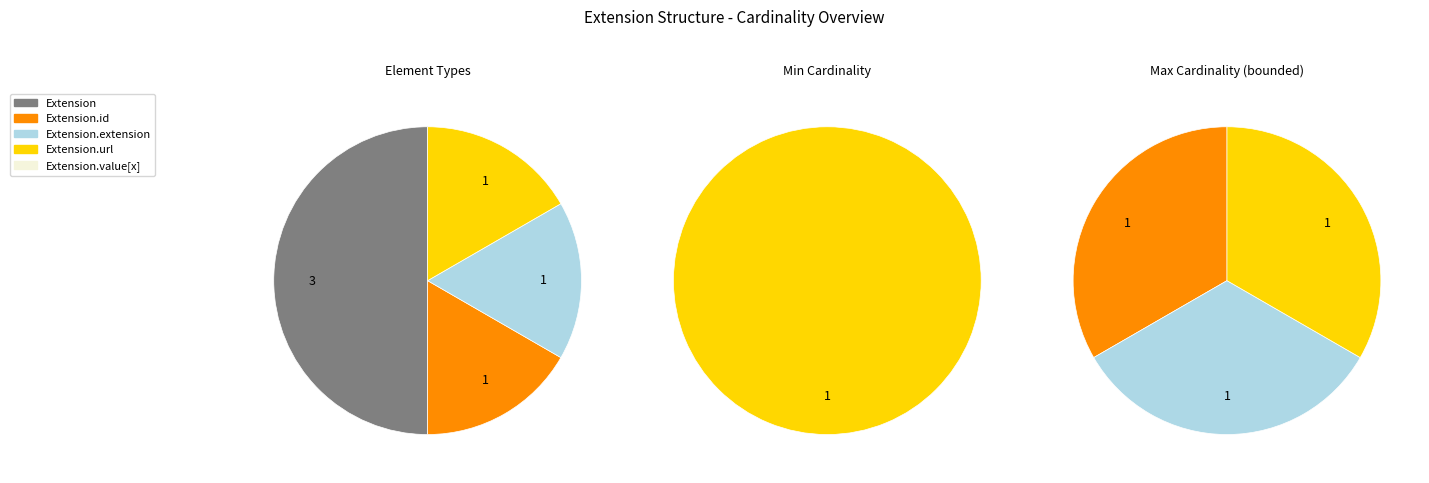

Between Extension and Extension.extension, which is larger?

Extension